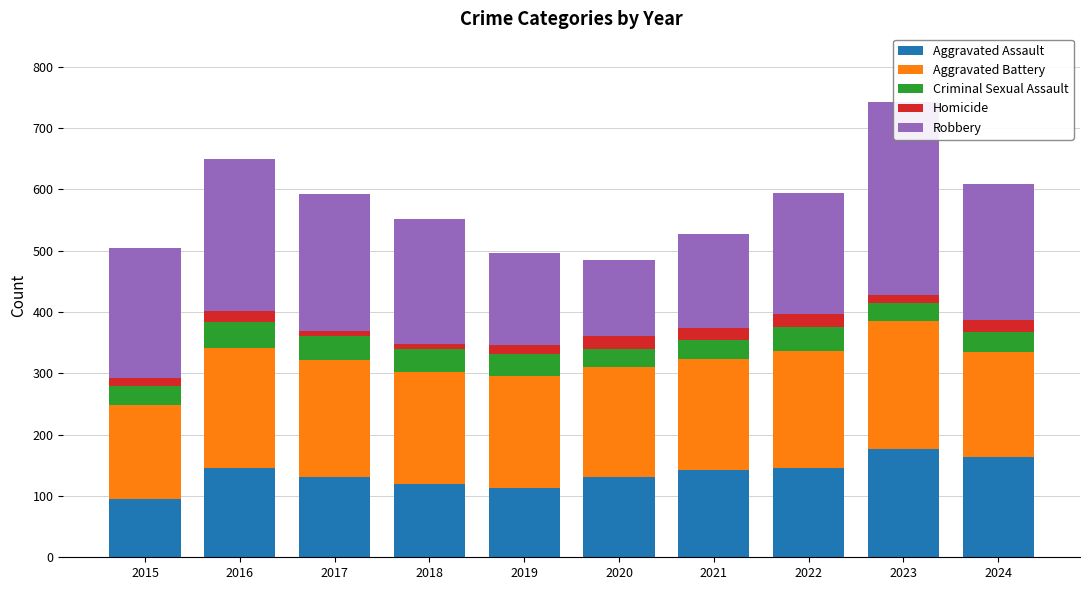

Reading left to right, list all the values displayed in this chart.

Aggravated Assault: 95	146	131	119	113	131	142	146	177	163
Aggravated Battery: 154	196	191	183	182	180	182	190	209	171
Criminal Sexual Assault: 31	42	39	38	37	28	30	39	29	33
Homicide: 13	18	8	8	14	22	20	21	12	20
Robbery: 212	247	224	204	150	124	153	198	316	221